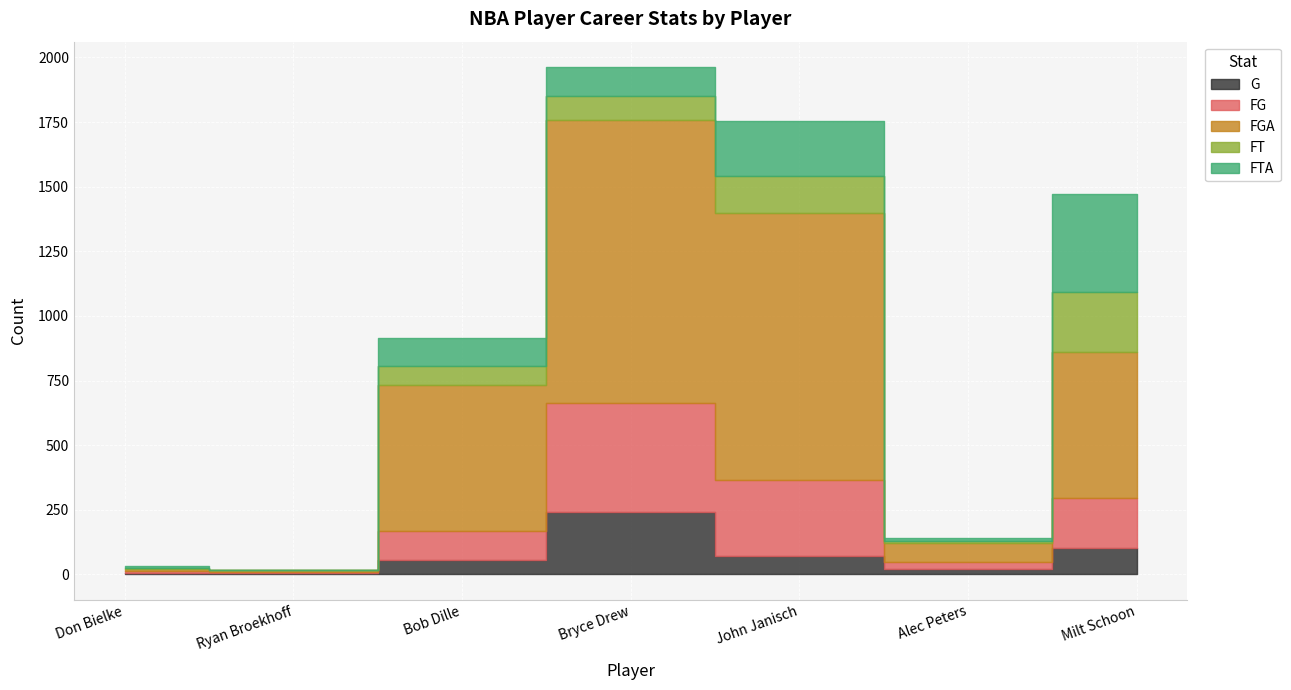

Where is the first local minimum for FGA?

Ryan Broekhoff